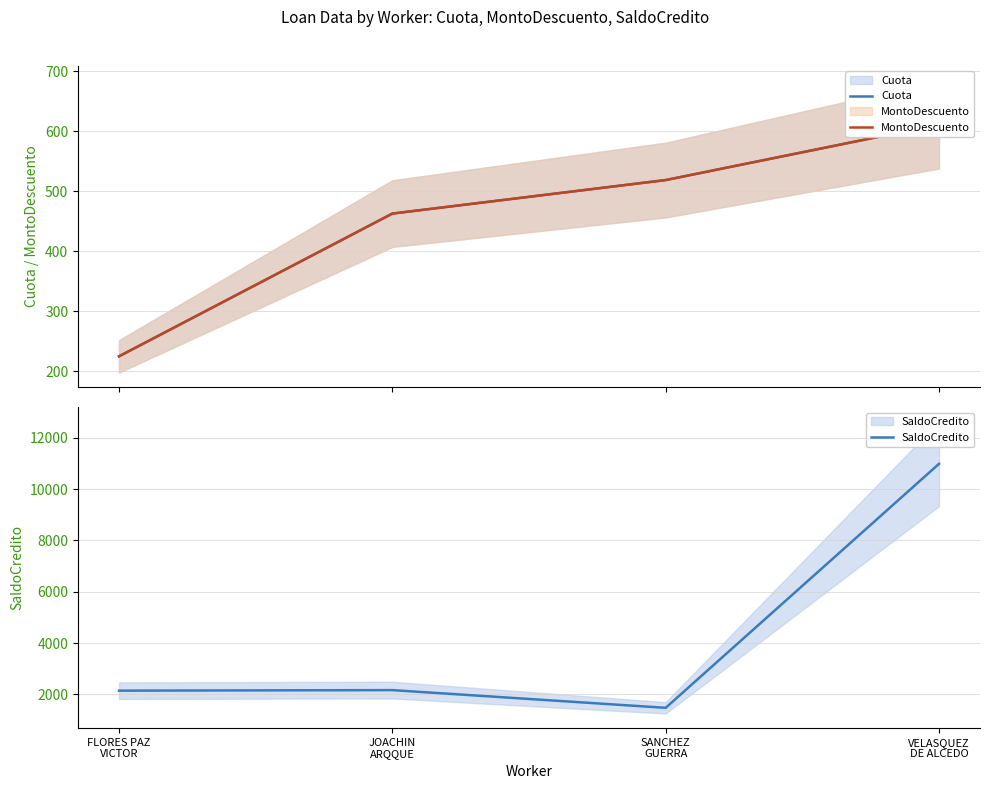

True or false: MontoDescuento and SaldoCredito intersect in this chart.

False